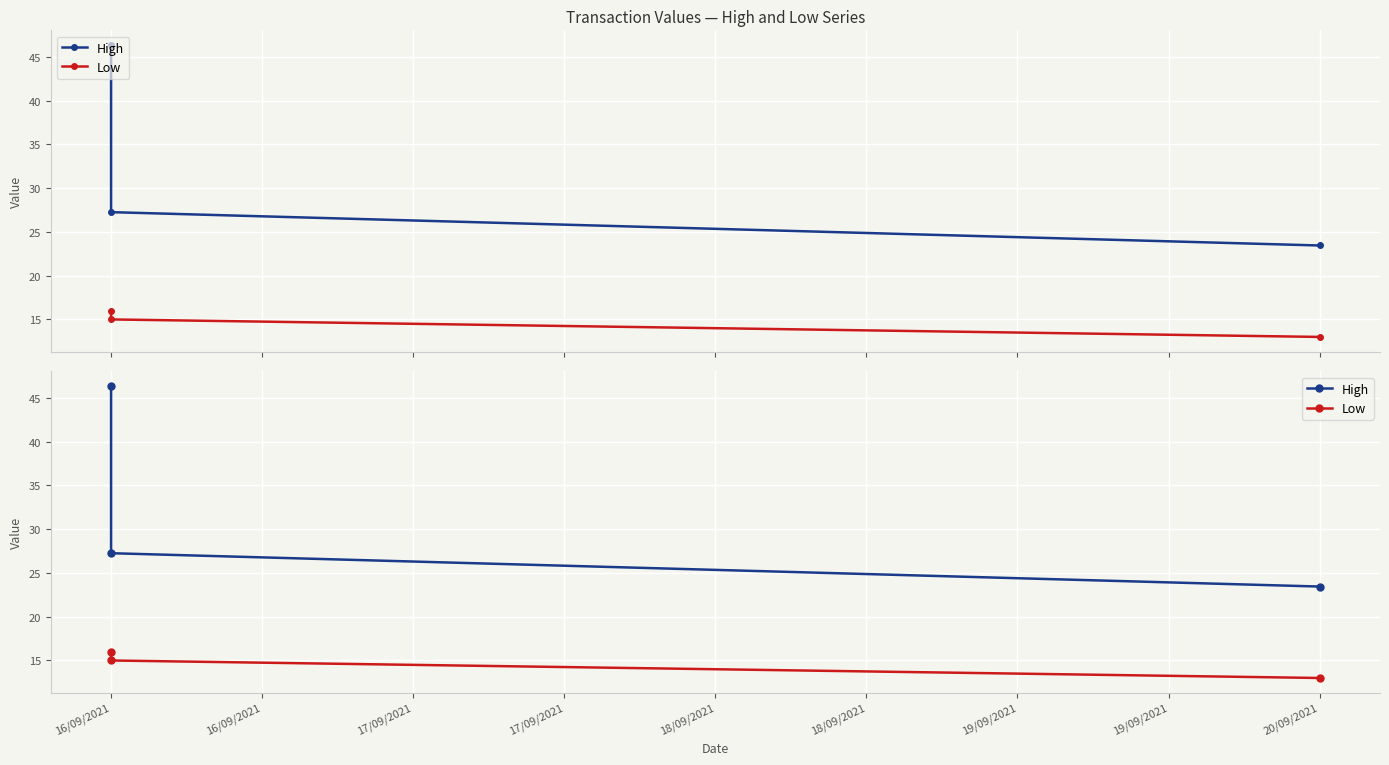

What are all the series names shown in the legend?

High, Low